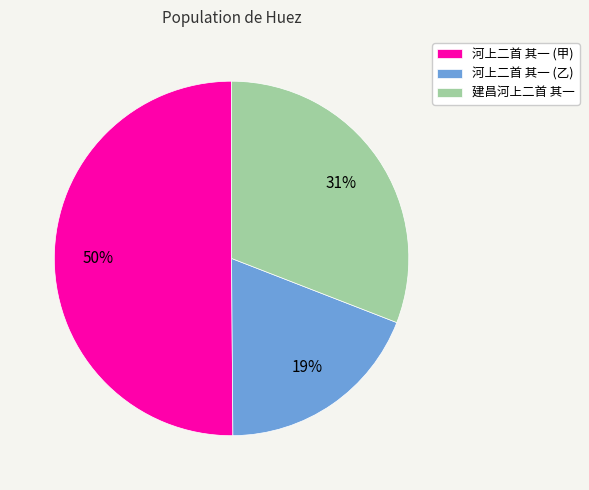

The 河上二首 其一 (乙) slice represents 12% of the pie. True or false?

False